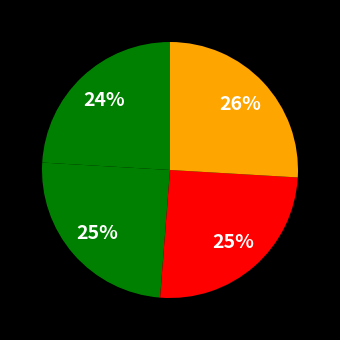

How many slices are in this pie chart?

4